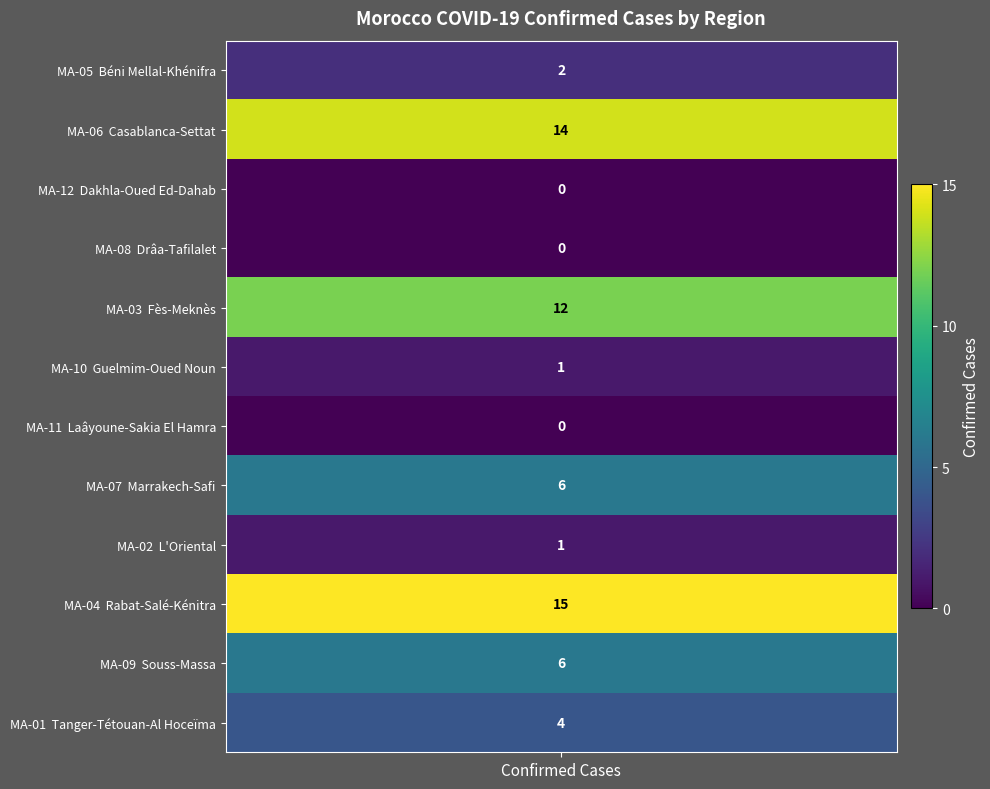

How many values are above zero?

9